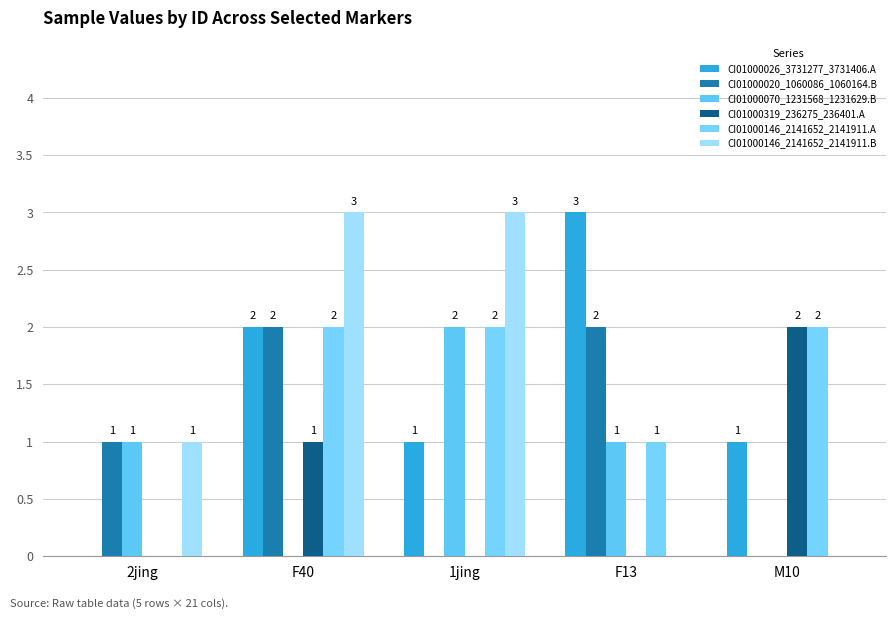

Reading left to right, extract all data points from this chart.

CI01000026_3731277_3731406.A: 2jing=0	F40=2	1jing=1	F13=3	M10=1
CI01000020_1060086_1060164.B: 2jing=1	F40=2	1jing=0	F13=2	M10=0
CI01000070_1231568_1231629.B: 2jing=1	F40=0	1jing=2	F13=1	M10=0
CI01000319_236275_236401.A: 2jing=0	F40=1	1jing=0	F13=0	M10=2
CI01000146_2141652_2141911.A: 2jing=0	F40=2	1jing=2	F13=1	M10=2
CI01000146_2141652_2141911.B: 2jing=1	F40=3	1jing=3	F13=0	M10=0